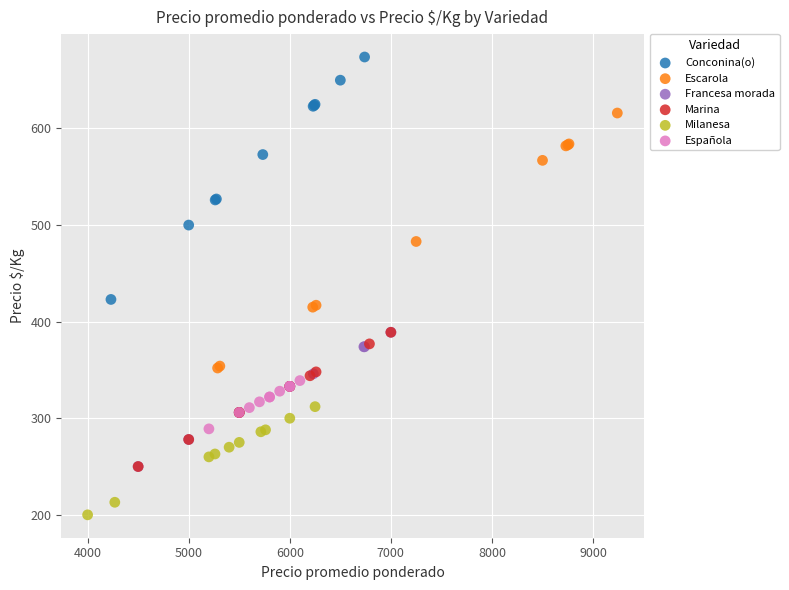

Which series contains the lowest Y value?

Milanesa